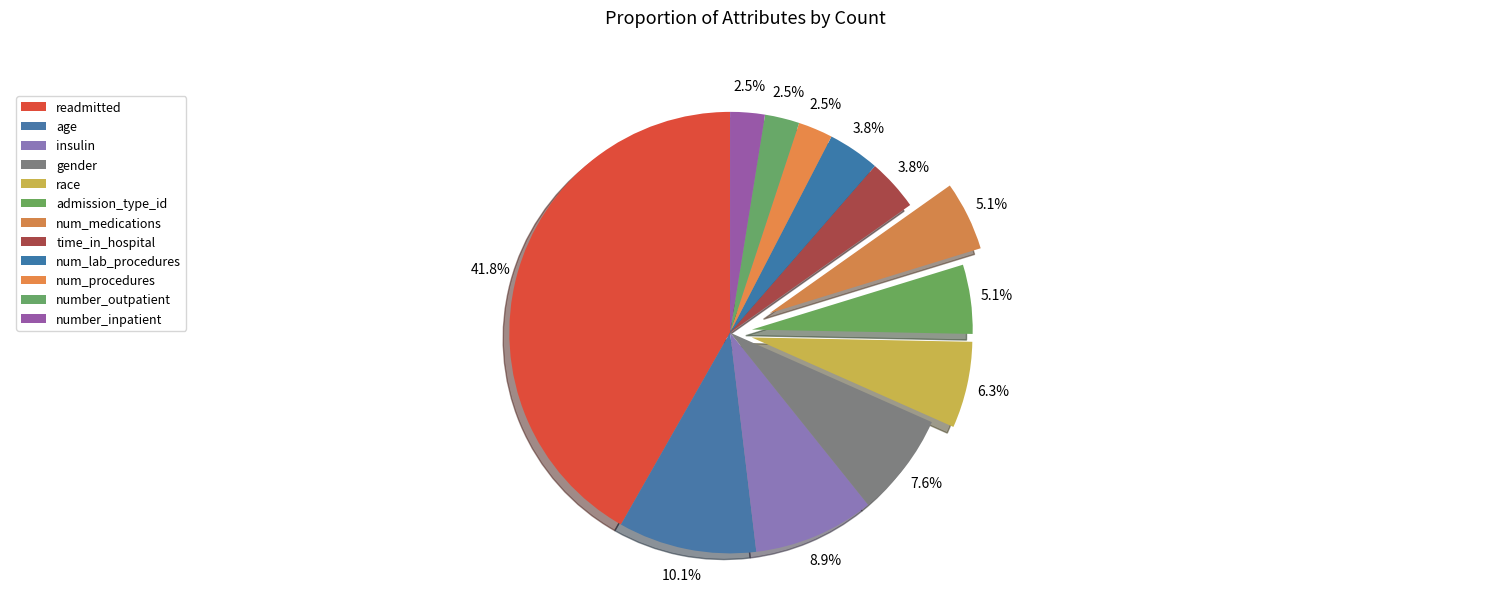

Count the number of slices in the pie.

12